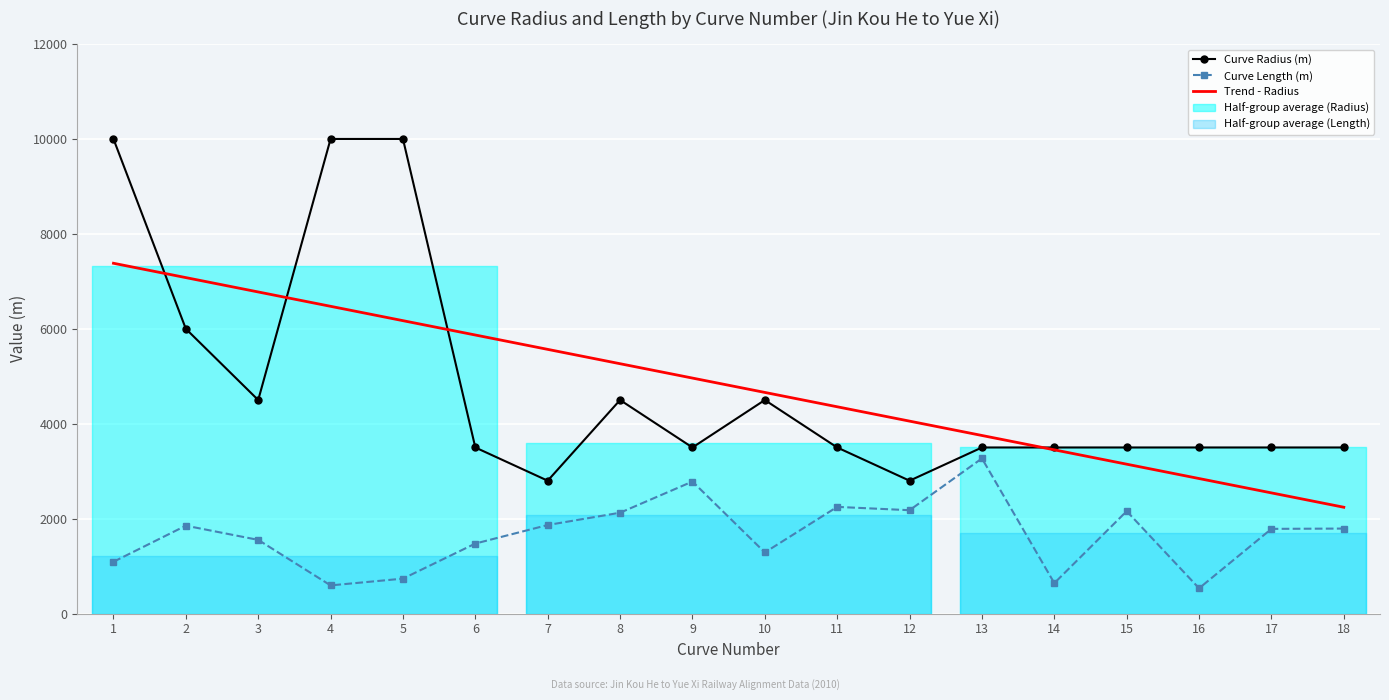

Reading right to left, transcribe all the data shown in this chart.

Curve Radius (m): 18=3500.0	17=3500.0	16=3500.0	15=3500.0	14=3500.0	13=3500.0	12=2800.0	11=3500.0	10=4500.0	9=3500.0	8=4500.0	7=2800.0	6=3500.0	5=10000.0	4=10000.0	3=4500.0	2=6000.0	1=10000.0
Curve Length (m): 18=1791.8	17=1785.6	16=533.3	15=2158.5	14=642.1	13=3269.7	12=2178.5	11=2248.5	10=1288.6	9=2782.5	8=2125.5	7=1866.4	6=1476.0	5=736.7	4=594.3	3=1553.4	2=1852.7	1=1091.9
Trend - Radius: 18=2240.9	17=2543.3	16=2845.7	15=3148.1	14=3450.4	13=3752.8	12=4055.2	11=4357.6	10=4659.9	9=4962.3	8=5264.7	7=5567.0	6=5869.4	5=6171.8	4=6474.2	3=6776.5	2=7078.9	1=7381.3